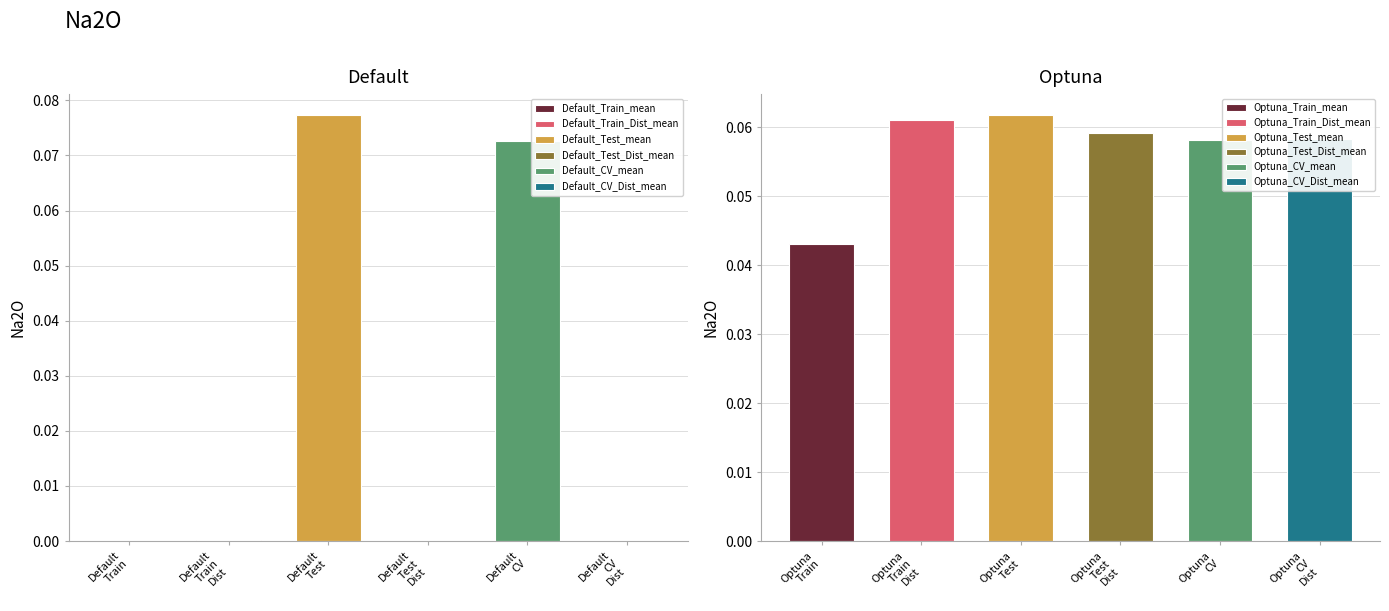

List the labels in order of value, smallest first.

Default_Test_Dist_mean, Default_CV_Dist_mean, Default_Train_mean, Default_Train_Dist_mean, Optuna_Train_mean, Optuna_CV_mean, Optuna_CV_Dist_mean, Optuna_Test_Dist_mean, Optuna_Train_Dist_mean, Optuna_Test_mean, Default_CV_mean, Default_Test_mean